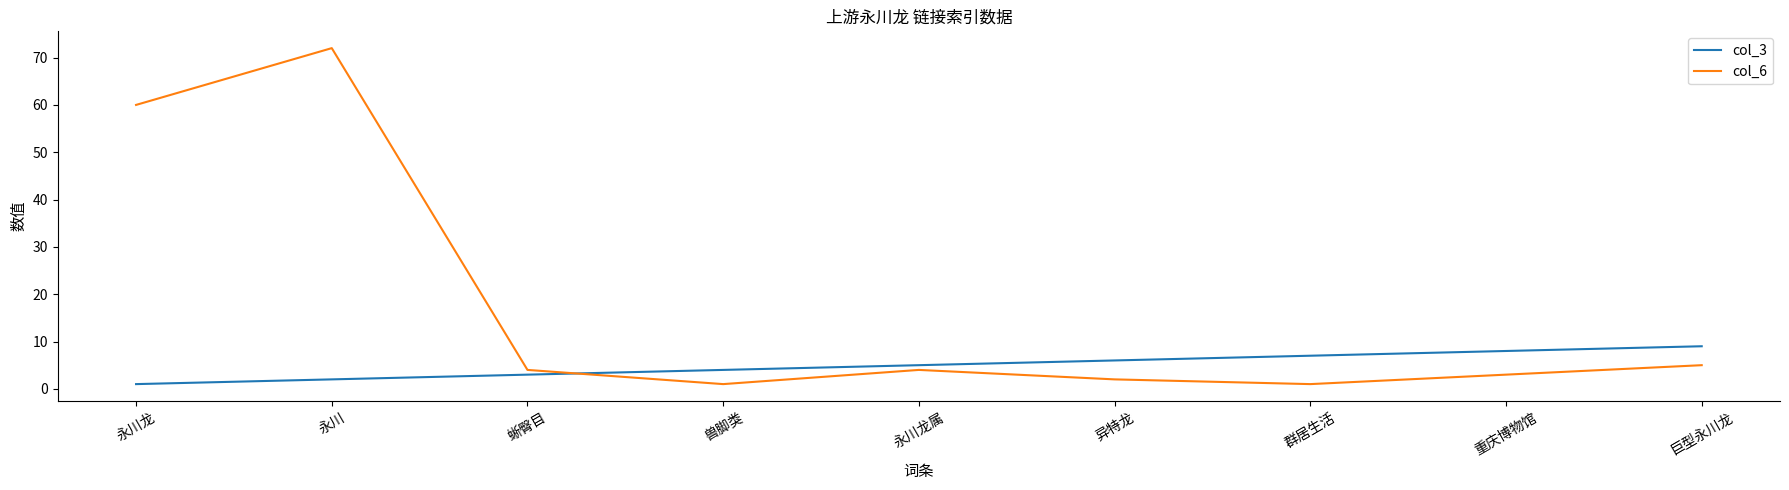

How many categories are shown in the chart?

9